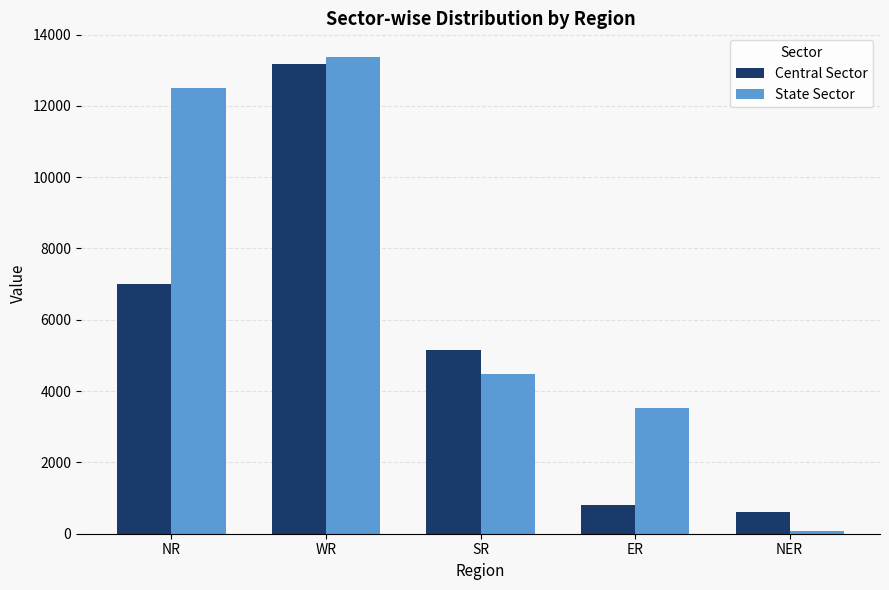

Between NR and NER, which series saw the biggest shift?

State Sector